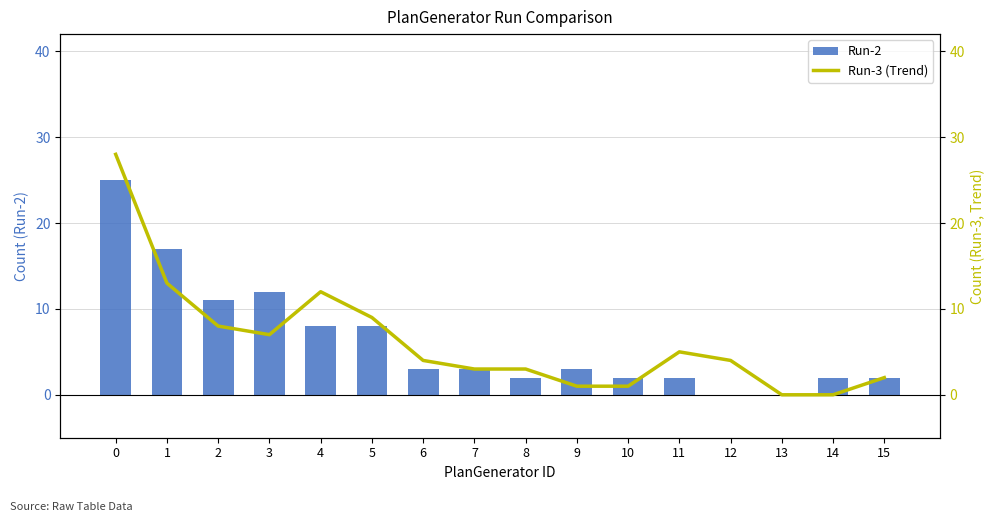

Rank the series by their maximum value, from highest to lowest.

Run-3 (Trend), Run-2